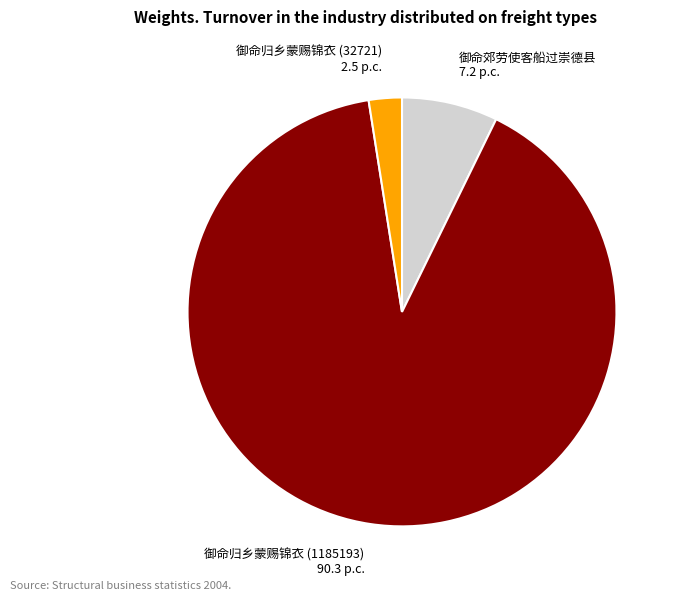

Which has a higher value, 御命郊劳使客船过崇德县 or 御命归乡蒙赐锦衣 (1185193)?

御命归乡蒙赐锦衣 (1185193)